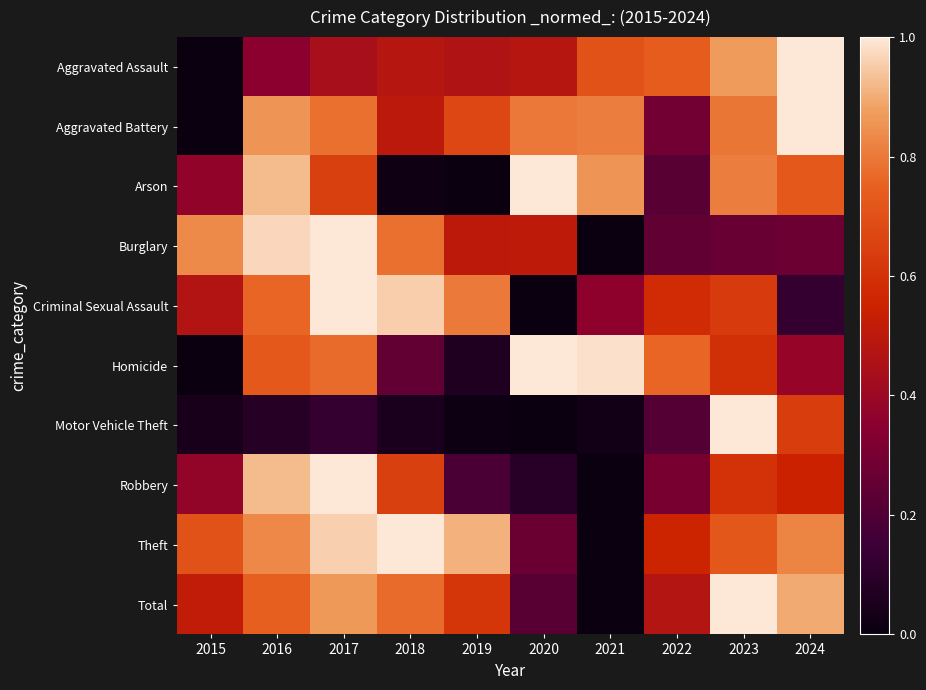

List the series in order of their peak value, highest first.

Total, Theft, Motor Vehicle Theft, Burglary, Robbery, Aggravated Assault, Aggravated Battery, Criminal Sexual Assault, Homicide, Arson